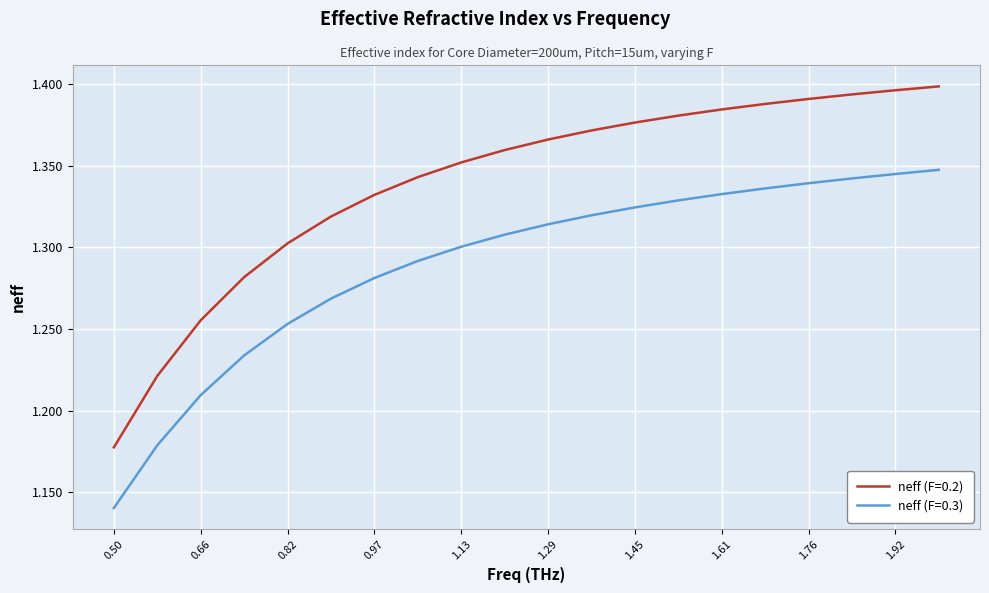

True or false: neff (F=0.3) and neff (F=0.2) cross at least once.

False